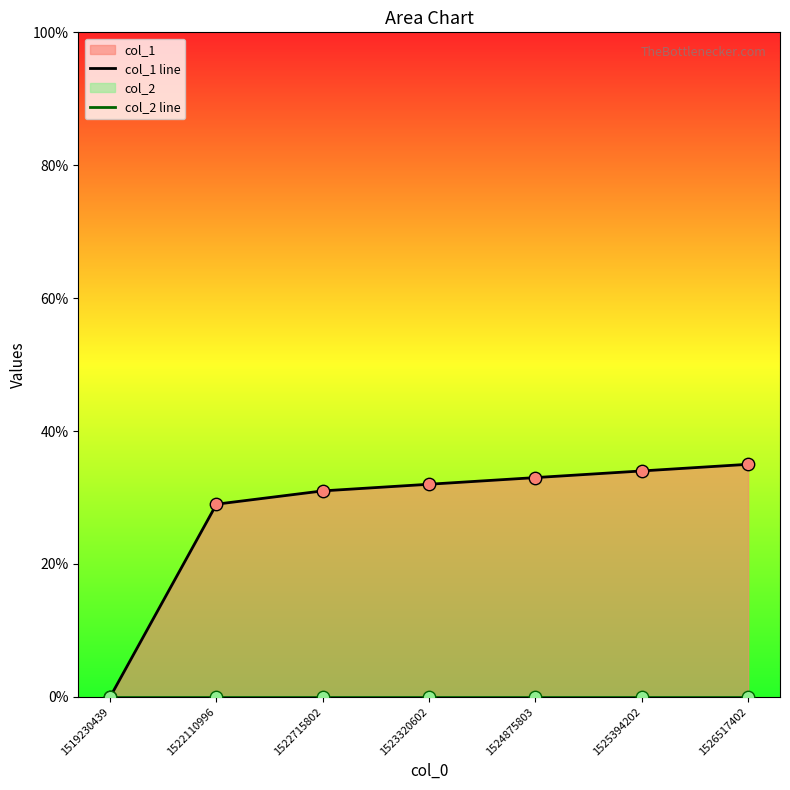

Which series contains the highest Y value?

col_1 line